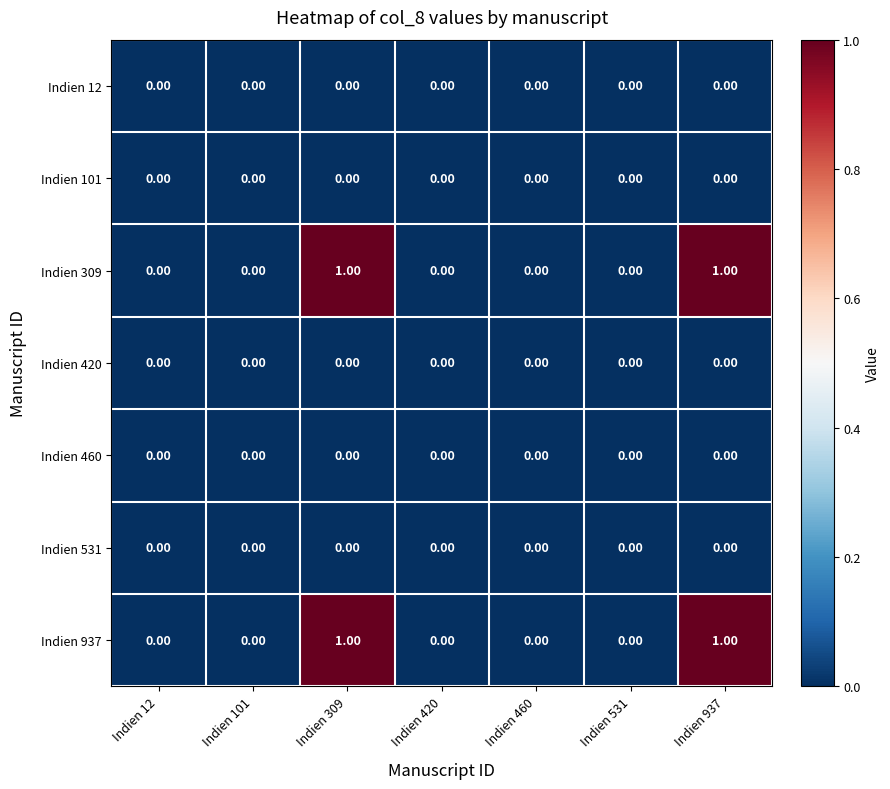

Which category has the lowest value across all series?

Indien 12